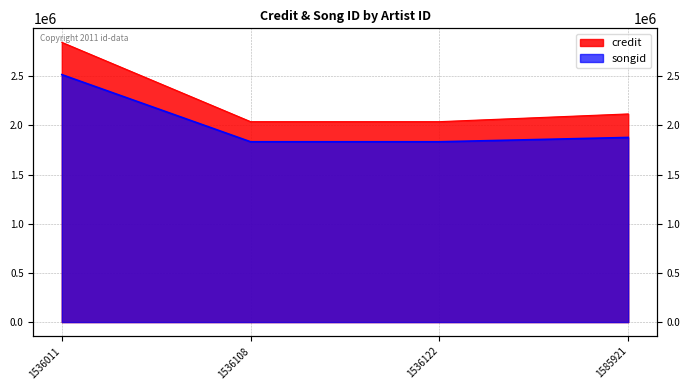

What is the difference between the maximum and minimum values in the songid series?

682915